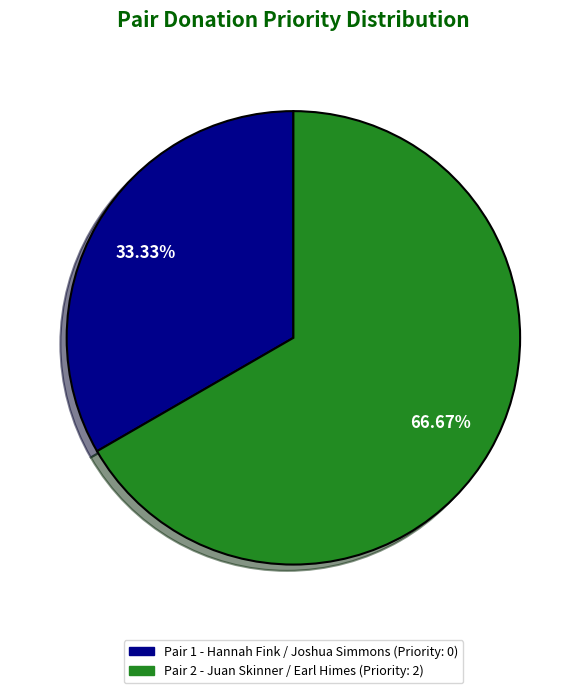

What is the total percentage of Pair 1 and Pair 2?

100.0%